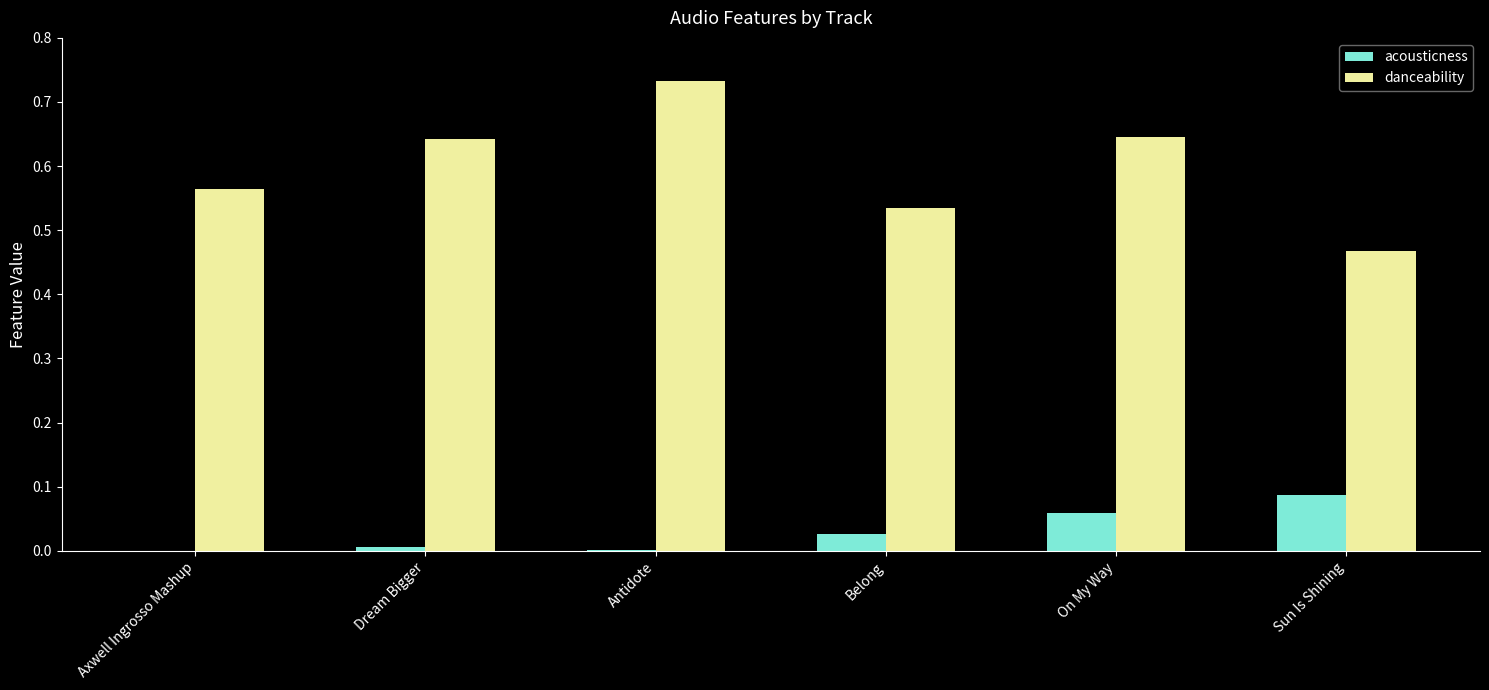

What is the sum of all danceability values?

3.6